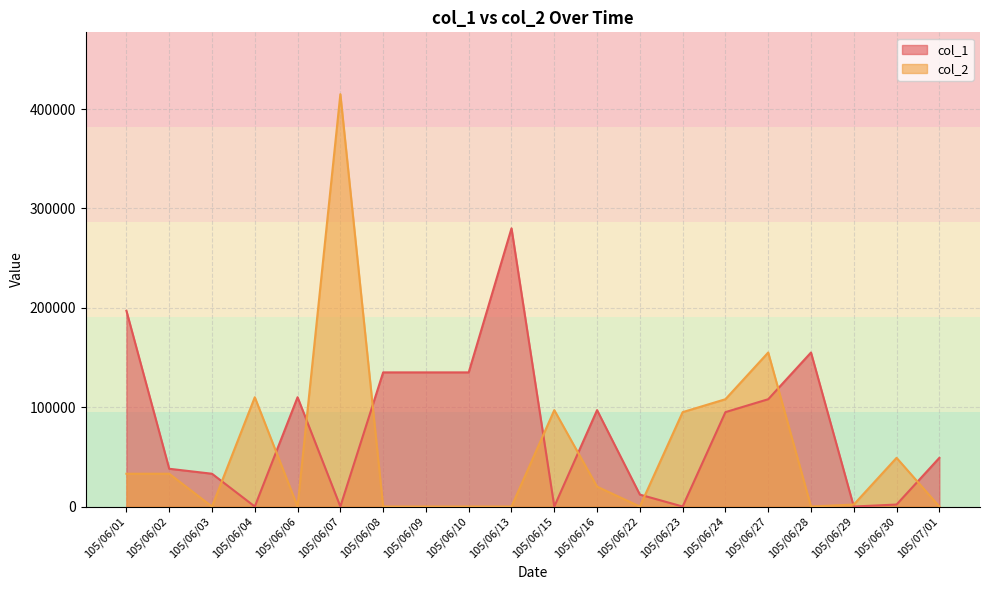

What is the label of the 4th point from the right?

105/06/28